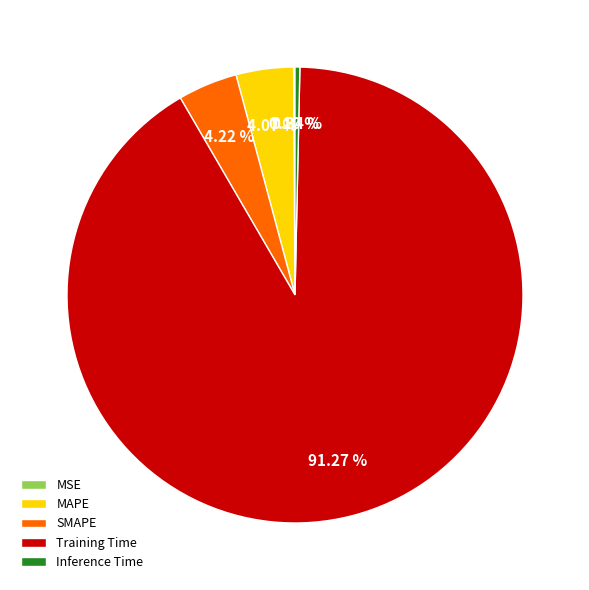

Between Inference Time and SMAPE, which is larger?

SMAPE